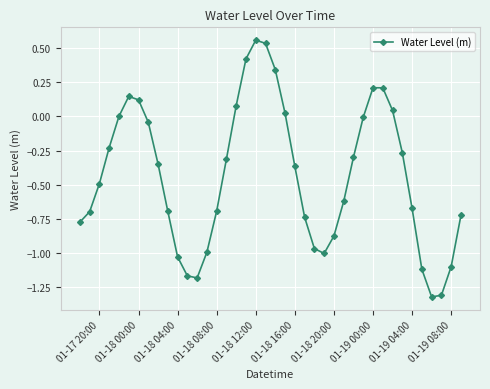

What is the minimum value shown in the chart?

-1.3